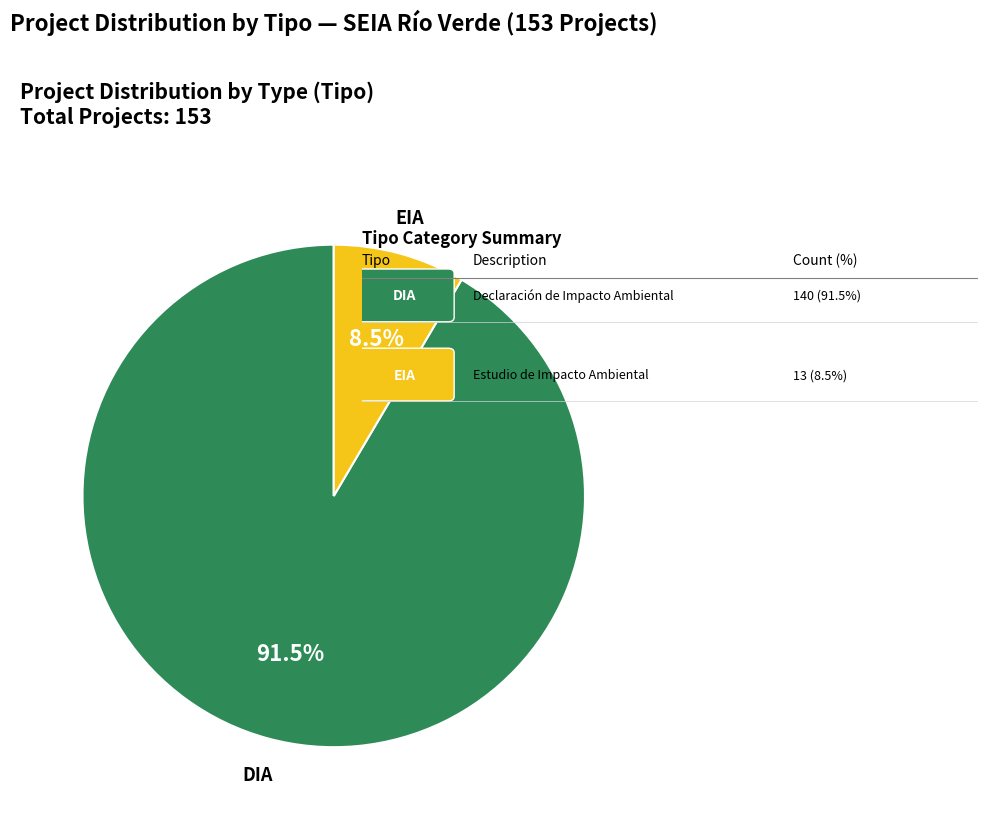

Is there a majority slice in this chart?

Yes